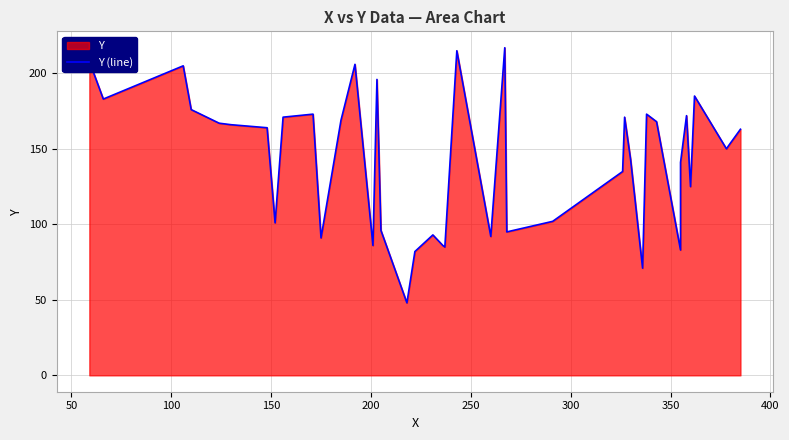

Count the number of categories in the chart.

40